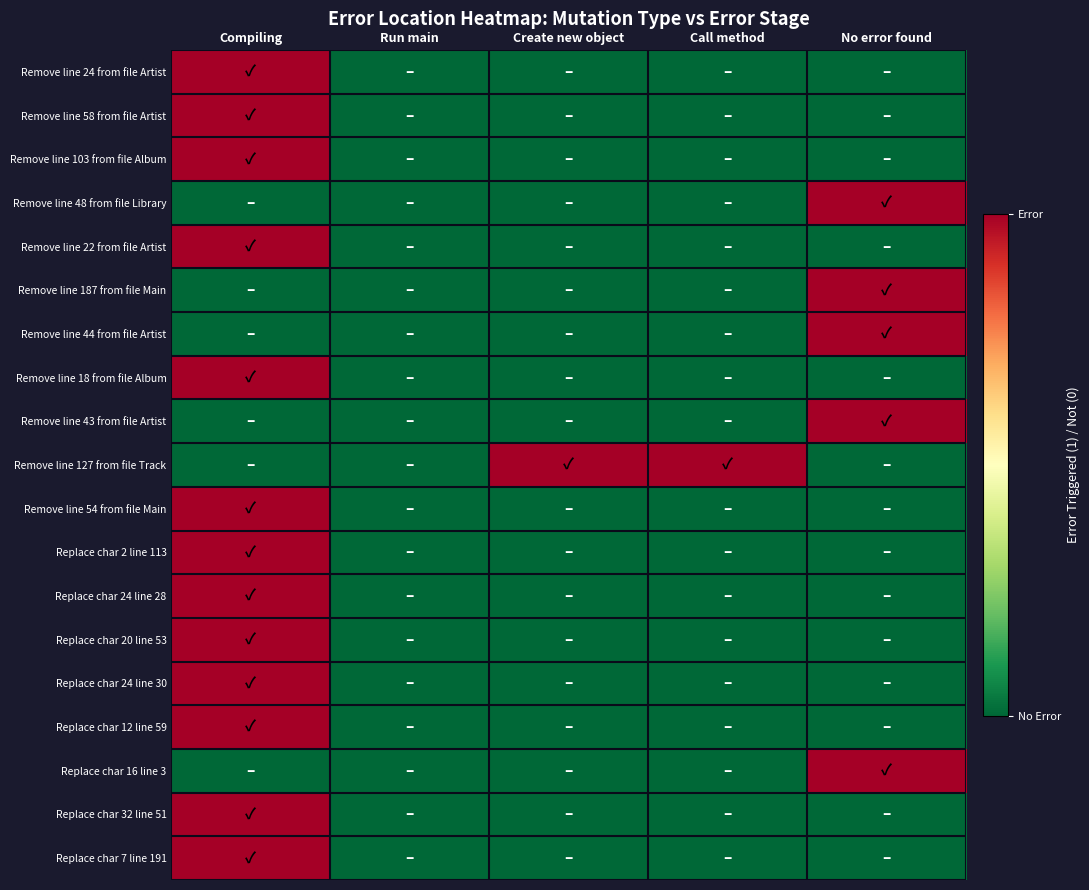

What is the difference between the highest and lowest values at Create new object?

1